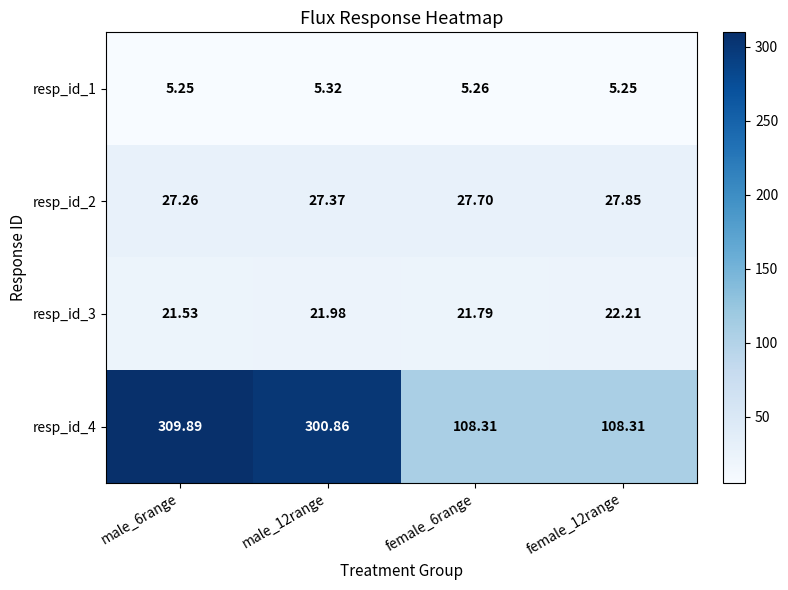

Is the value of resp_id_3 at female_12range greater than the value of resp_id_1 at male_12range?

Yes